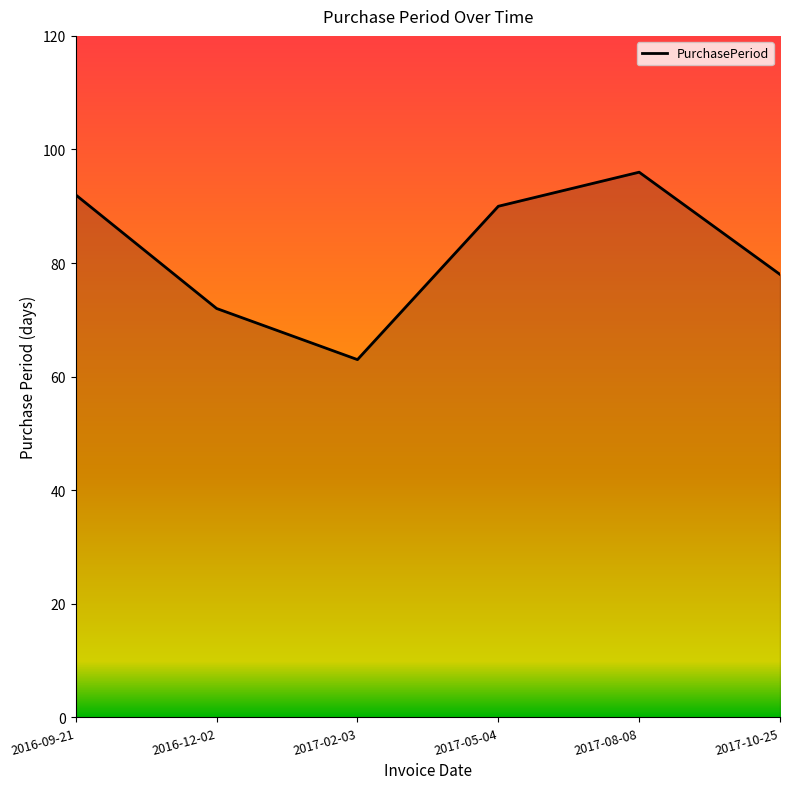

Approximately how many times larger is the value at 2017-02-03 compared to 2017-05-04?

0.7